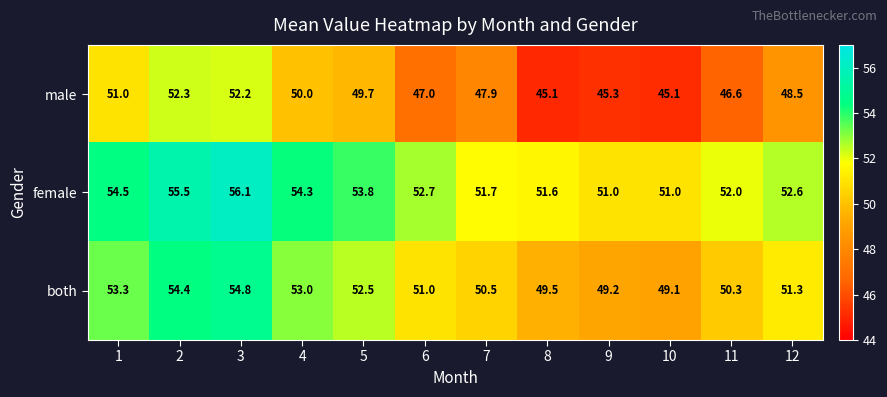

What is the maximum value shown in the chart?

56.1